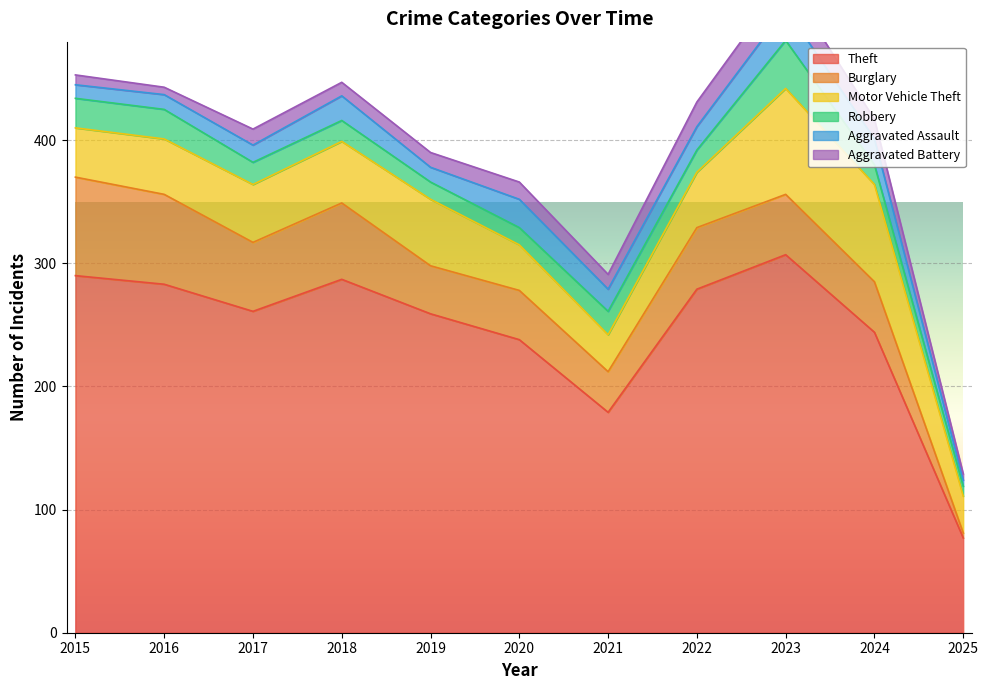

At which category does the chart reach its peak across all series?

2023